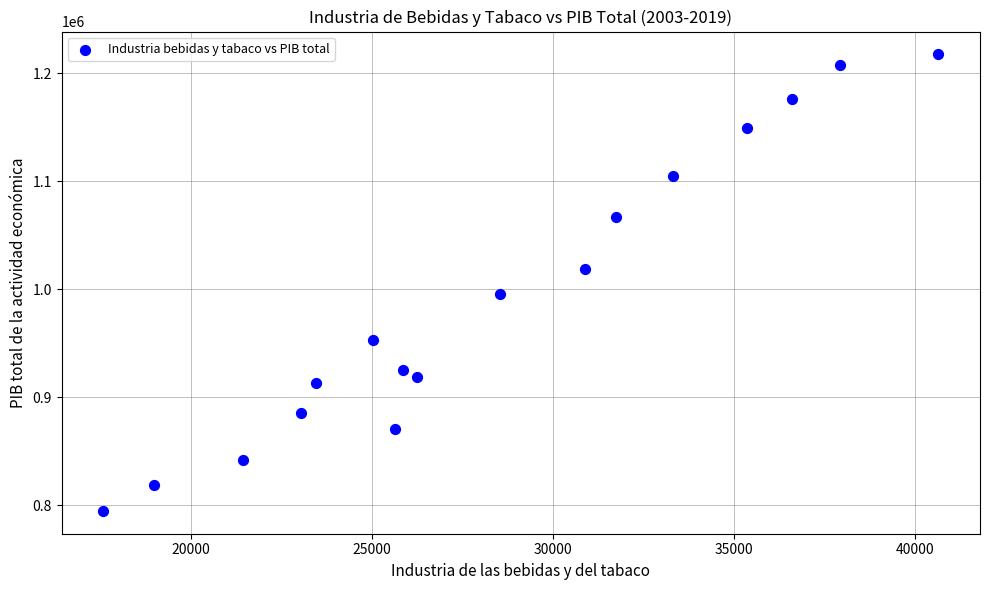

What is the range of X values (max minus min)?

23068.8